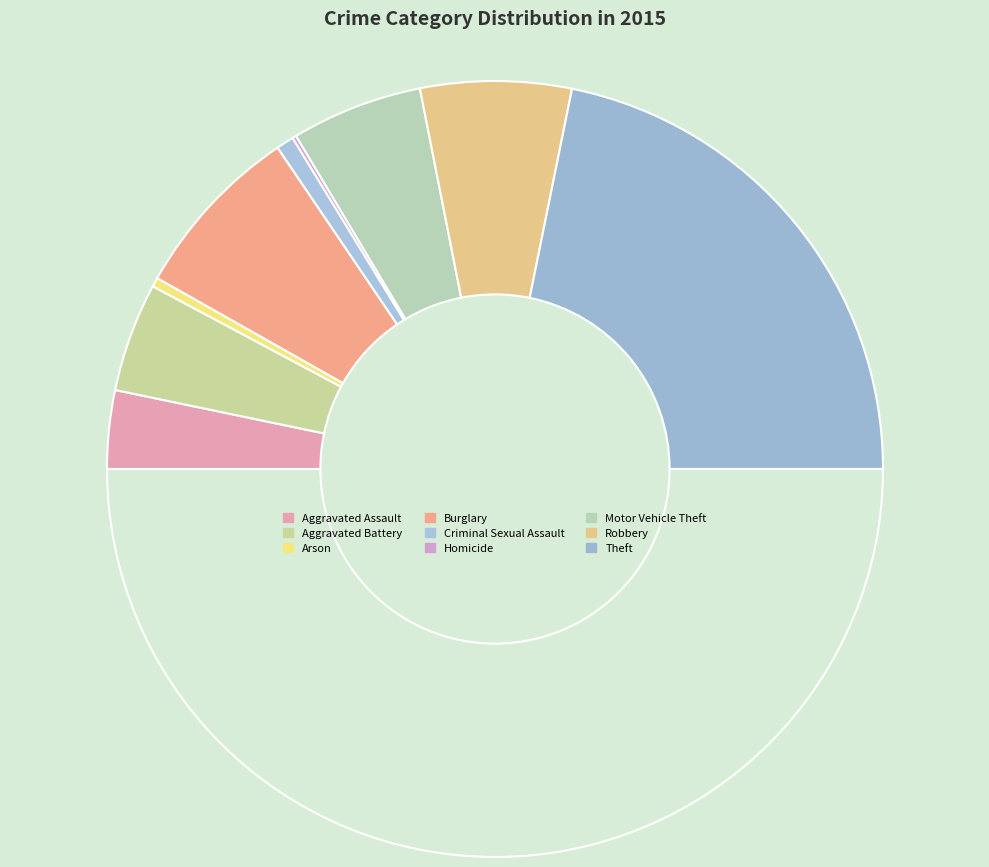

How many segments does this pie chart have?

9